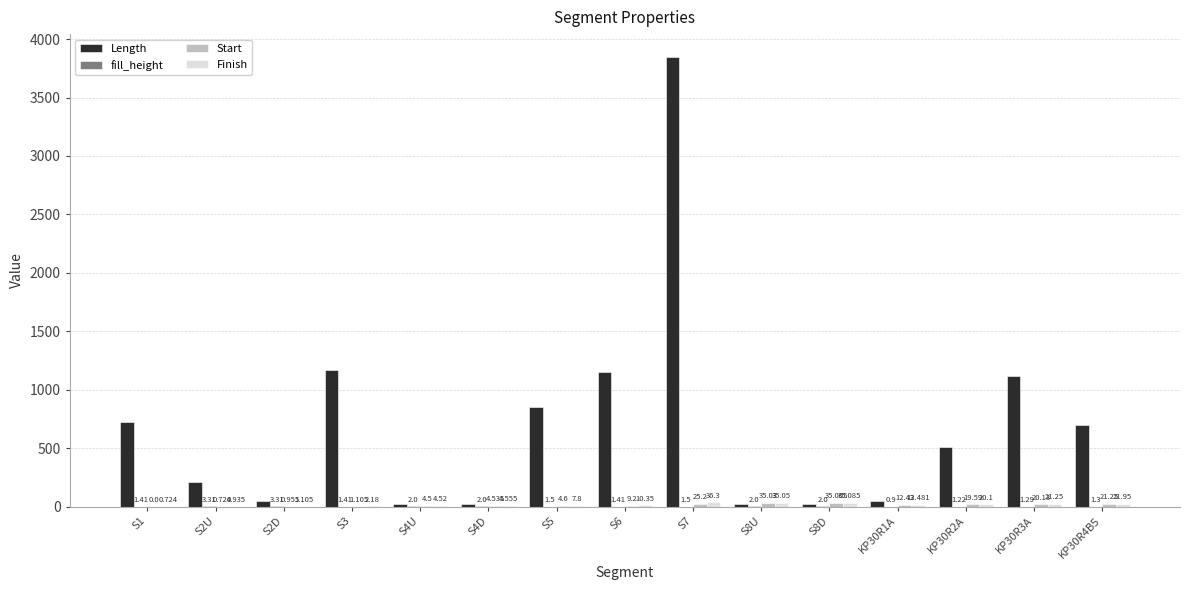

At which label does Length first exceed 510?

S1